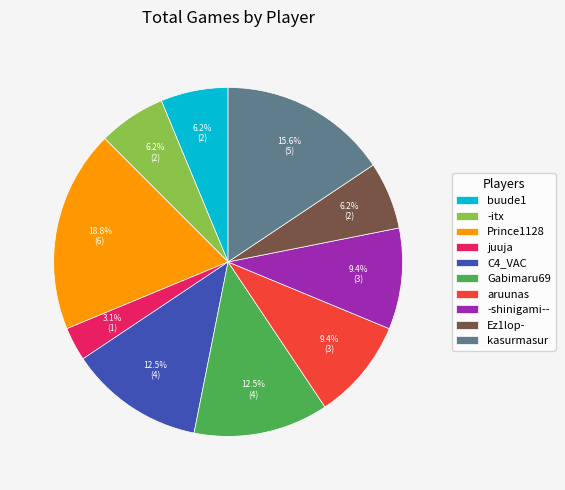

Does any single category account for the majority?

No